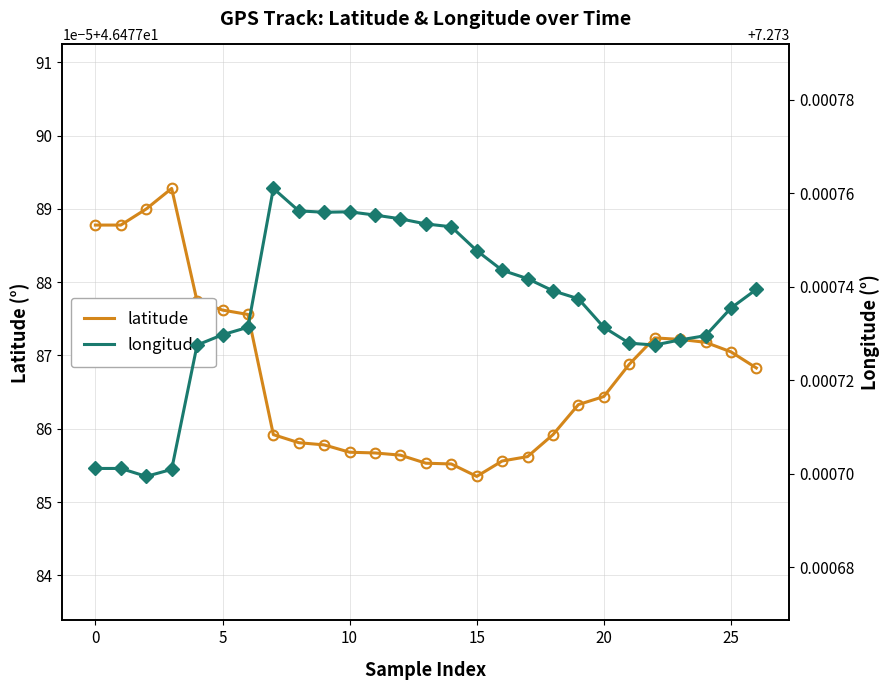

What is the maximum value for longitude?

7.3